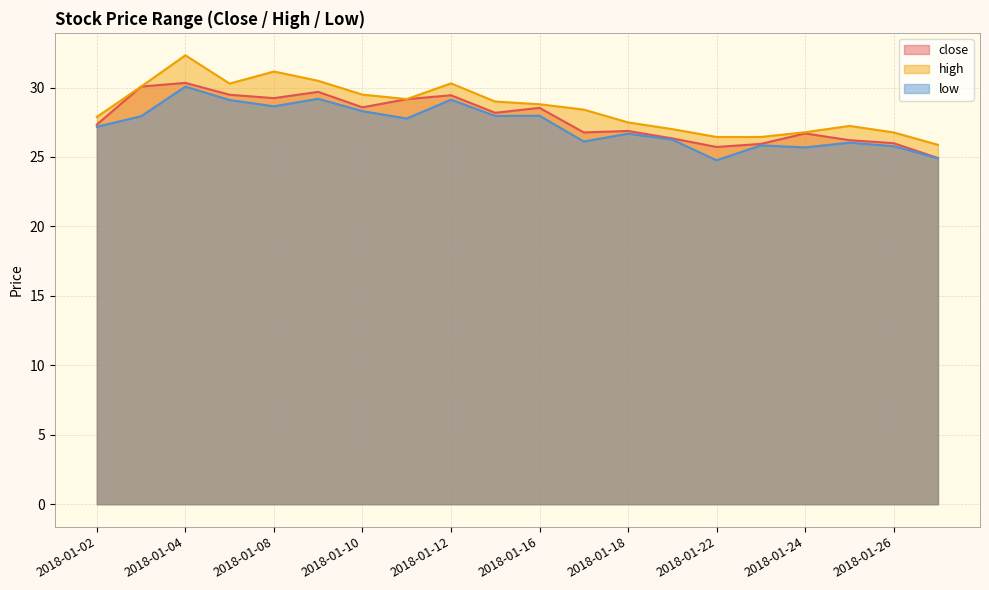

Is it true that high equals 39.2 at 2018-01-17?

False